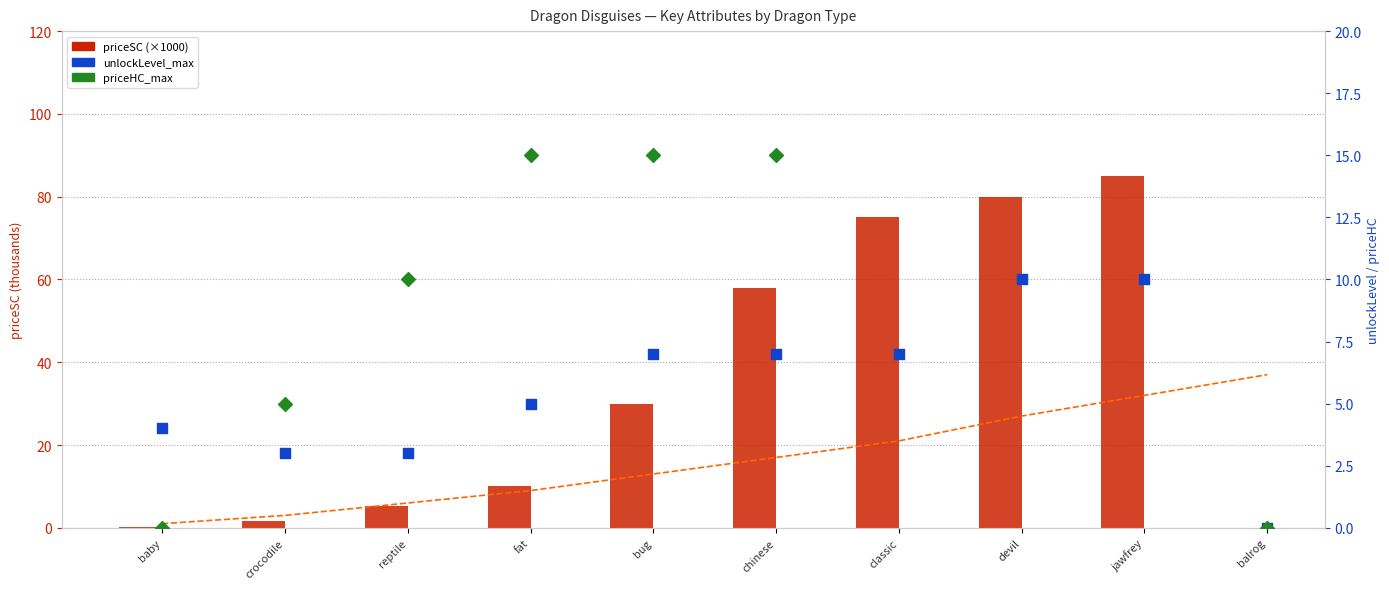

Is the value of unlockLevel_max at fat greater than the value of priceHC_max at chinese?

No